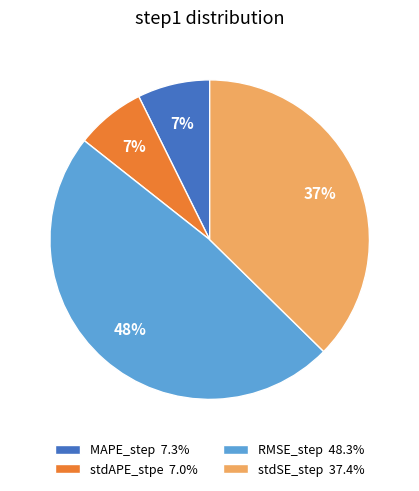

How many segments does this pie chart have?

4